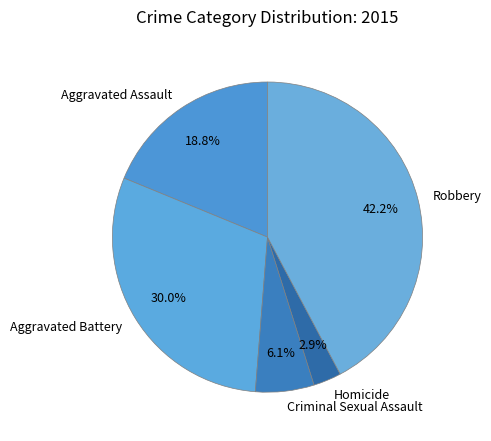

Which category has the biggest portion of the pie?

Robbery